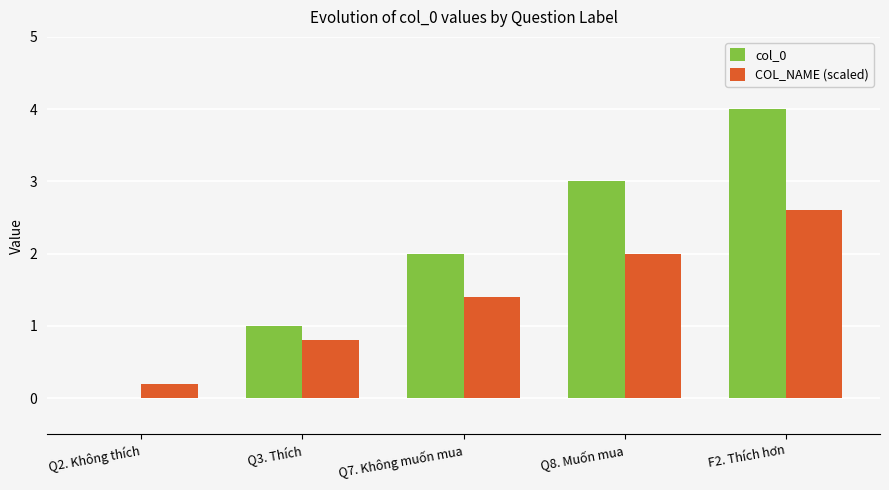

Is the value of COL_NAME (scaled) at Q8. Muốn mua greater than the value of col_0 at F2. Thích hơn?

No